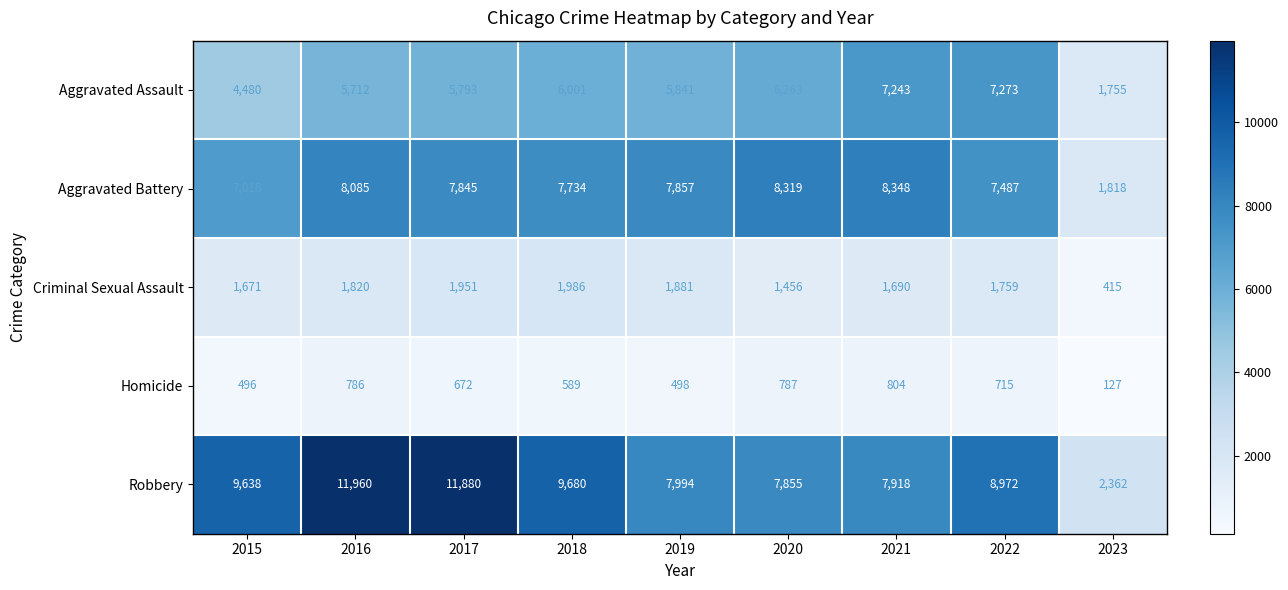

True or false: Robbery has a value of 16230 at 2015.

False